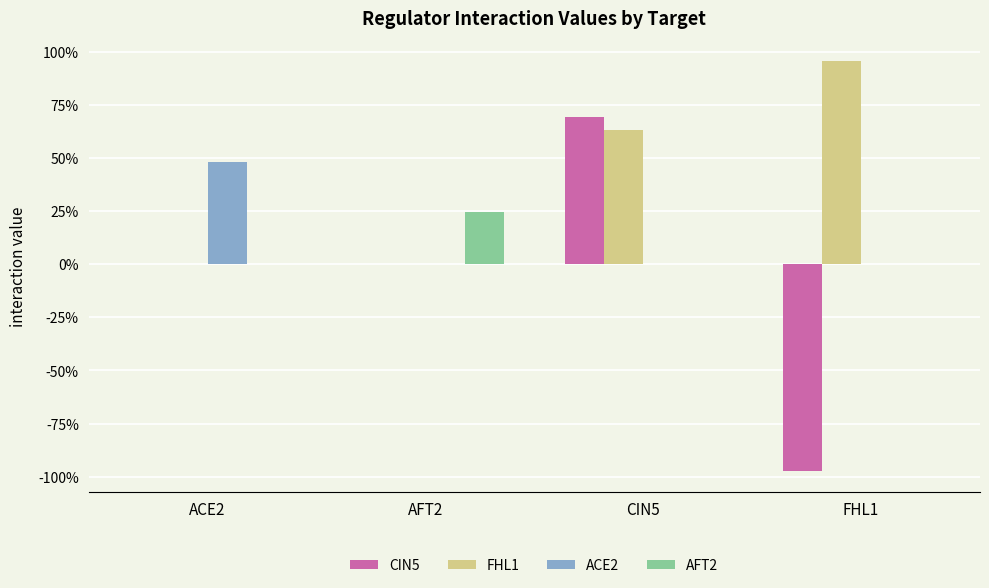

What is the difference between the AFT2 values at AFT2 and FHL1?

0.2